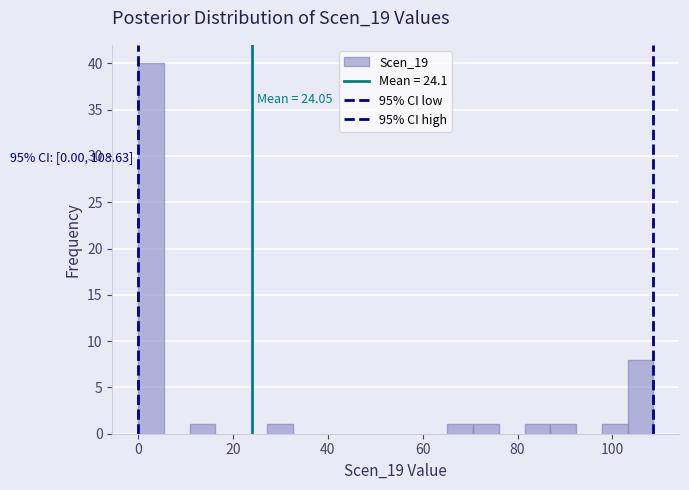

Read against the x-axis, roughly where is the centre of the tallest bar?

2